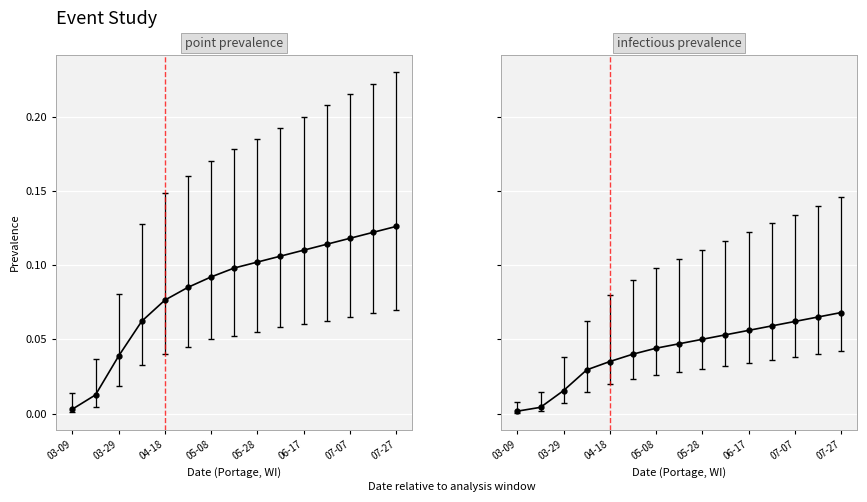

At how many categories does at least one series exceed 0?

15